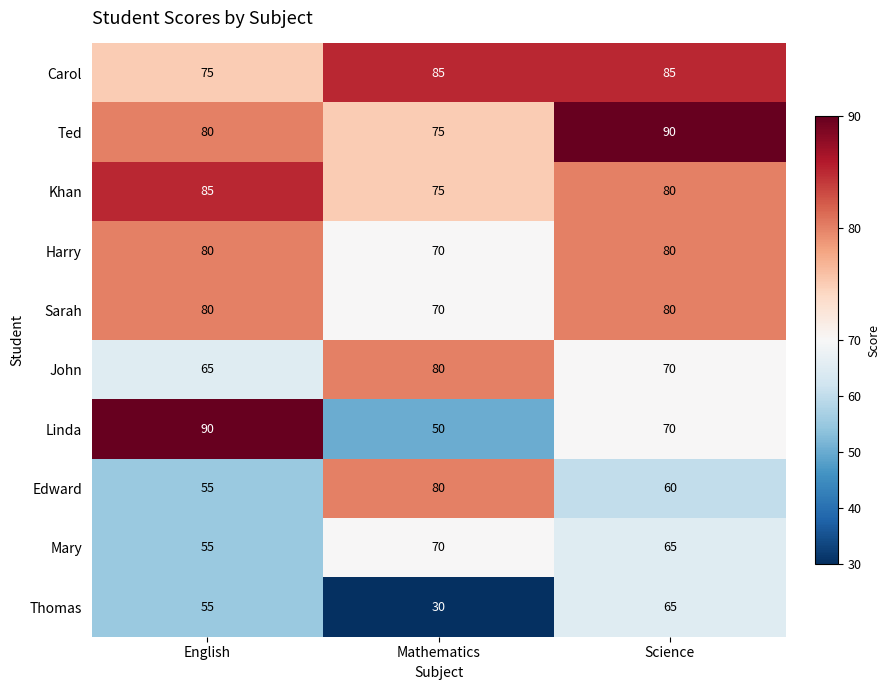

The value of Carol at Mathematics is 85. True or false?

True